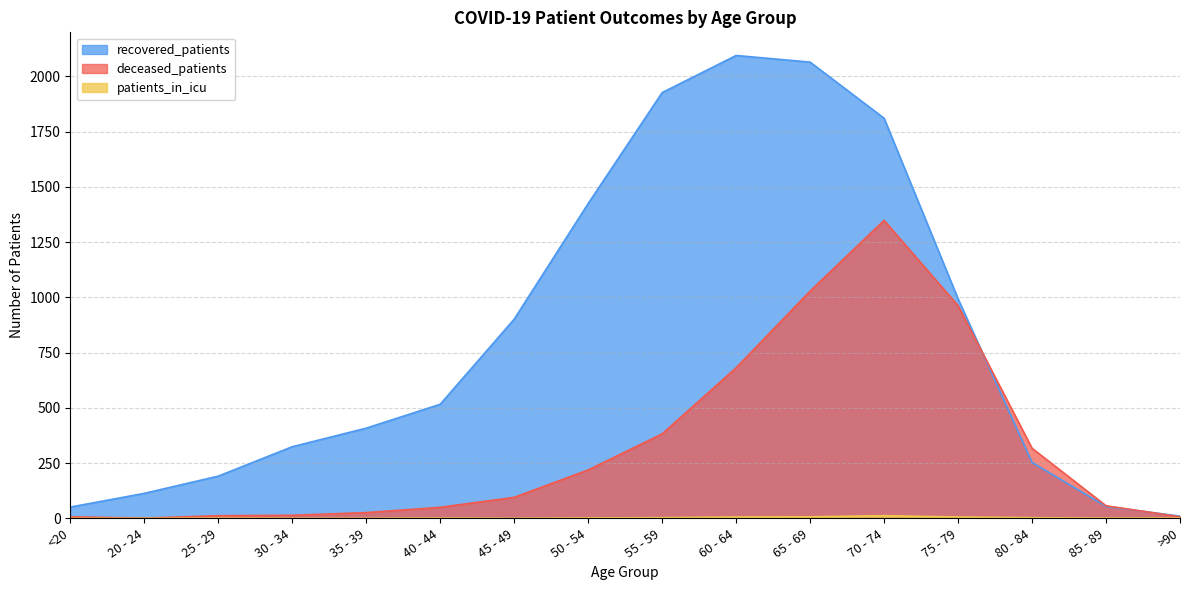

How many data points in deceased_patients are above 95?

7